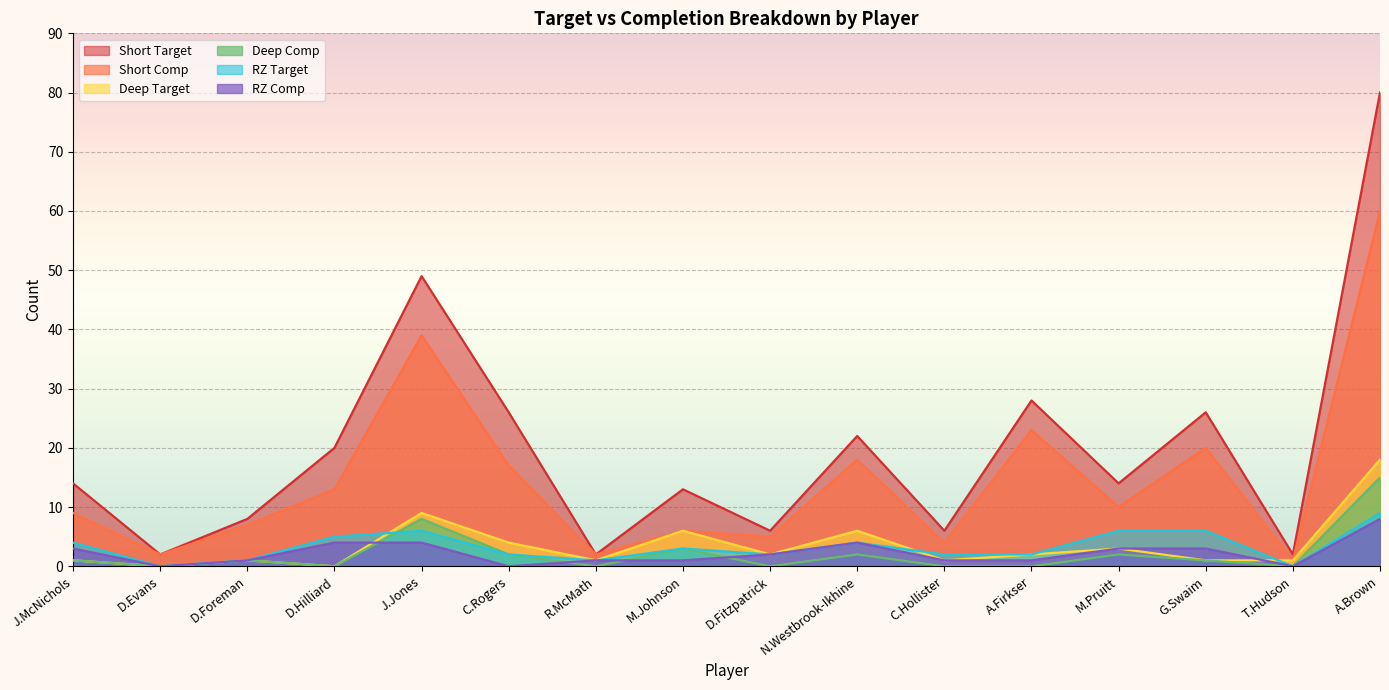

The Short Comp series shows 23 at A.Brown. True or false?

False